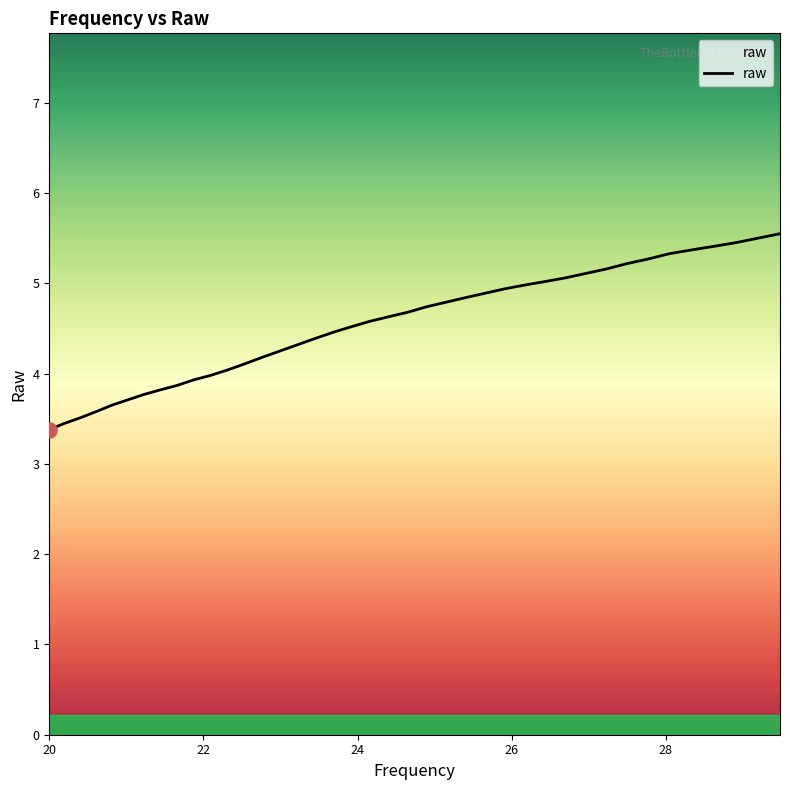

What is the difference between the maximum and minimum values?

2.2